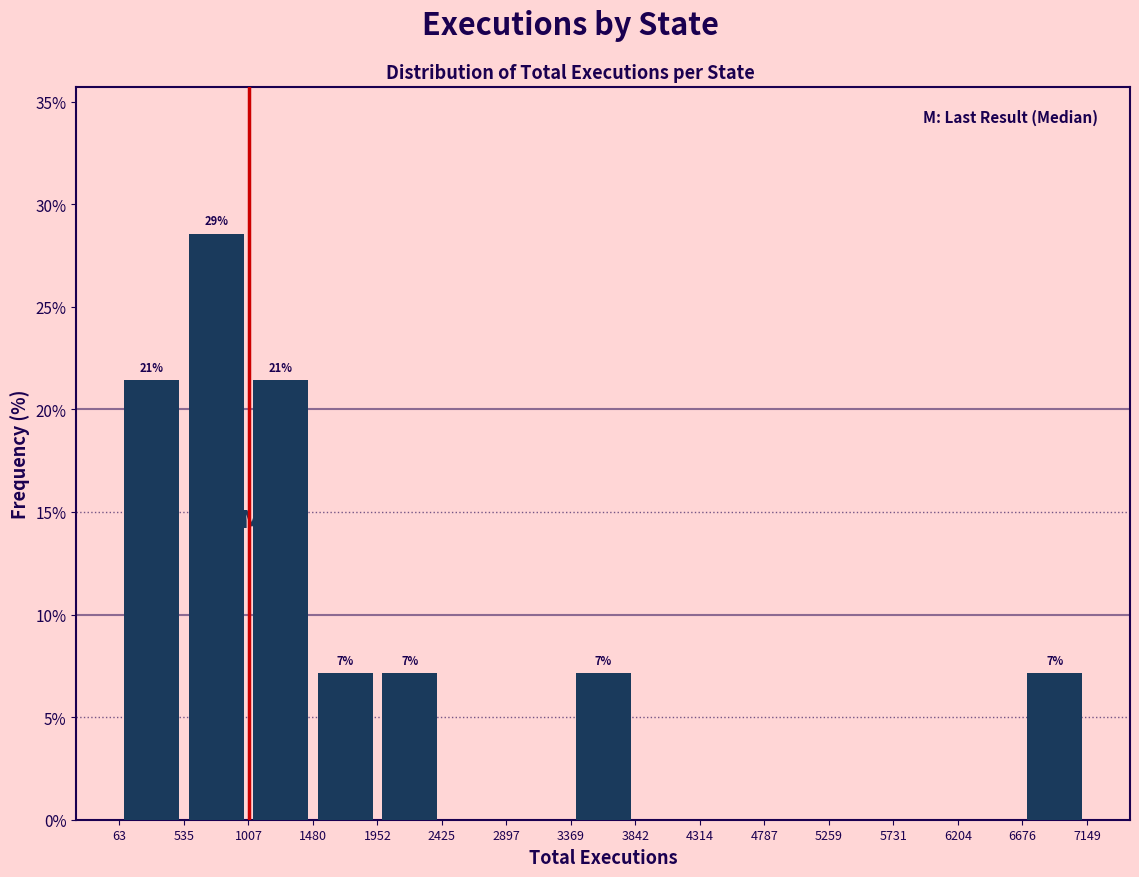

Which range on the x-axis has the tallest bar?

535 to 1007